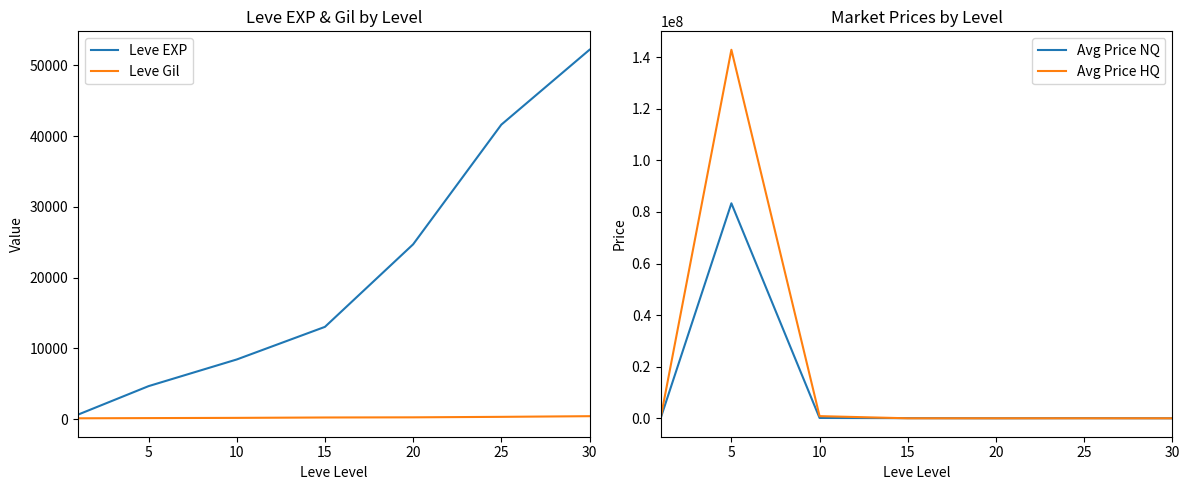

True or false: Leve Gil and Avg Price NQ intersect in this chart.

True